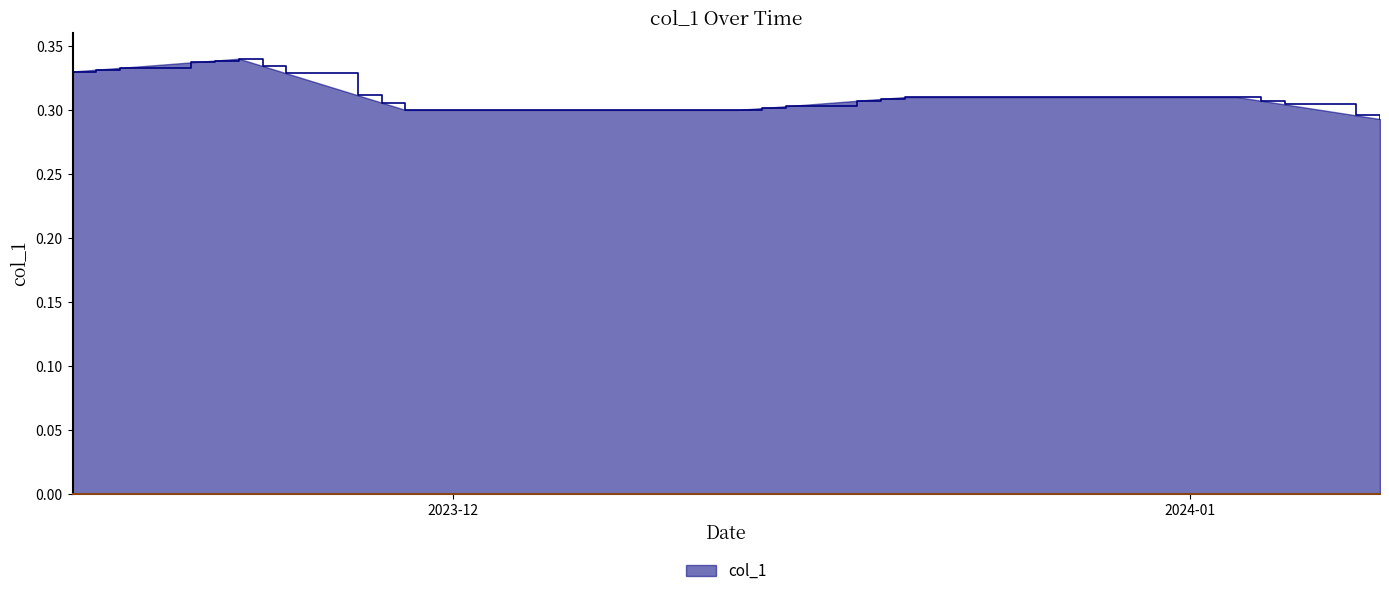

How many lines are shown in the chart?

1